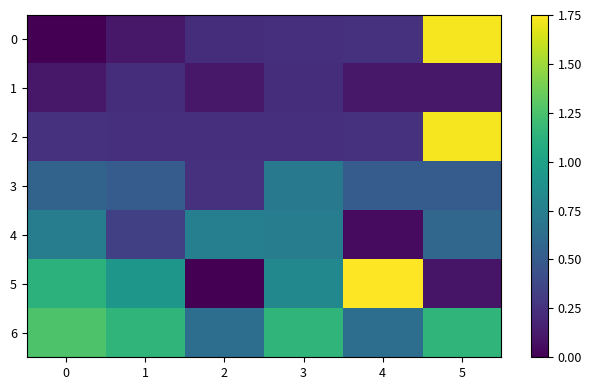

At how many categories does at least one series exceed 1?

5